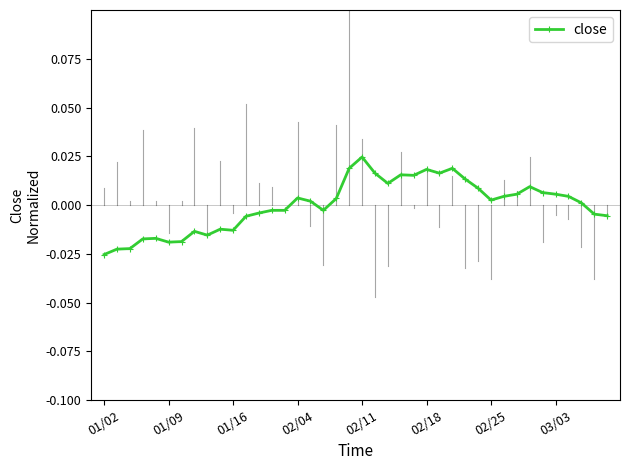

Count the number of values greater than 0.

22